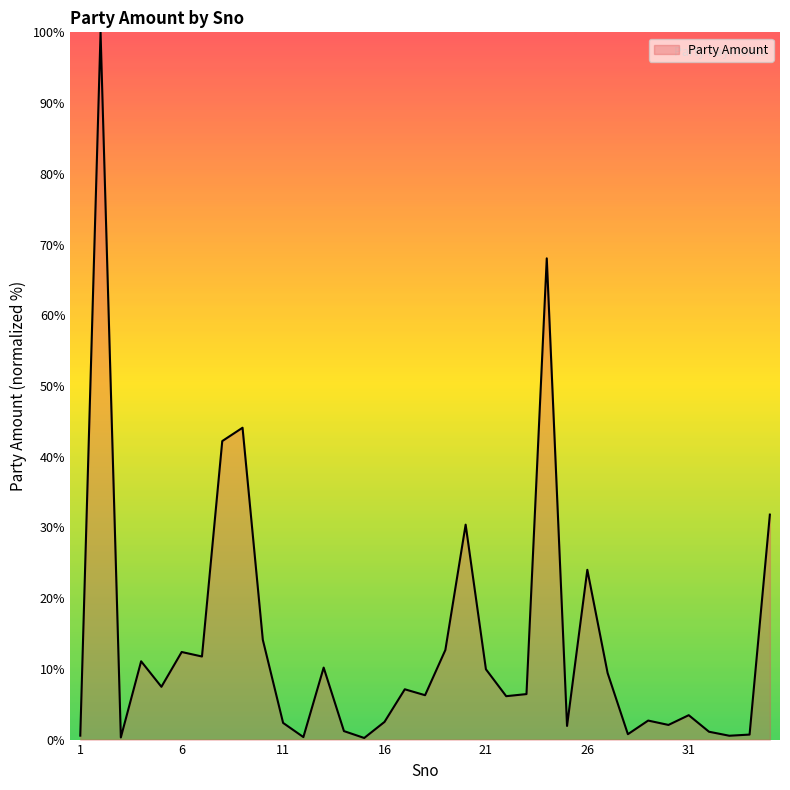

Reading left to right, extract all data points from this chart.

0.6	100.0	0.3	11.1	7.5	12.4	11.7	42.2	44.1	14.1	2.4	0.4	10.2	1.2	0.2	2.5	7.1	6.3	12.7	30.4	9.9	6.1	6.4	68.0	1.9	24.0	9.4	0.8	2.7	2.1	3.4	1.1	0.5	0.7	31.8